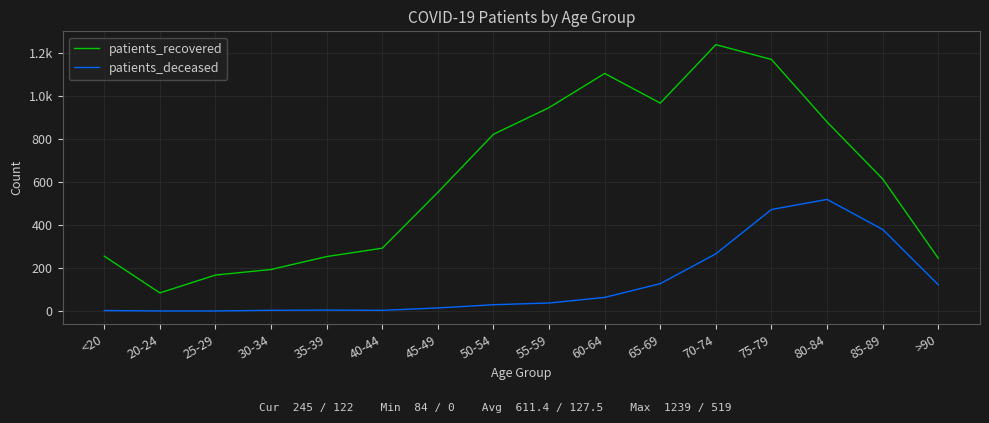

True or false: patients_deceased and patients_recovered intersect in this chart.

False